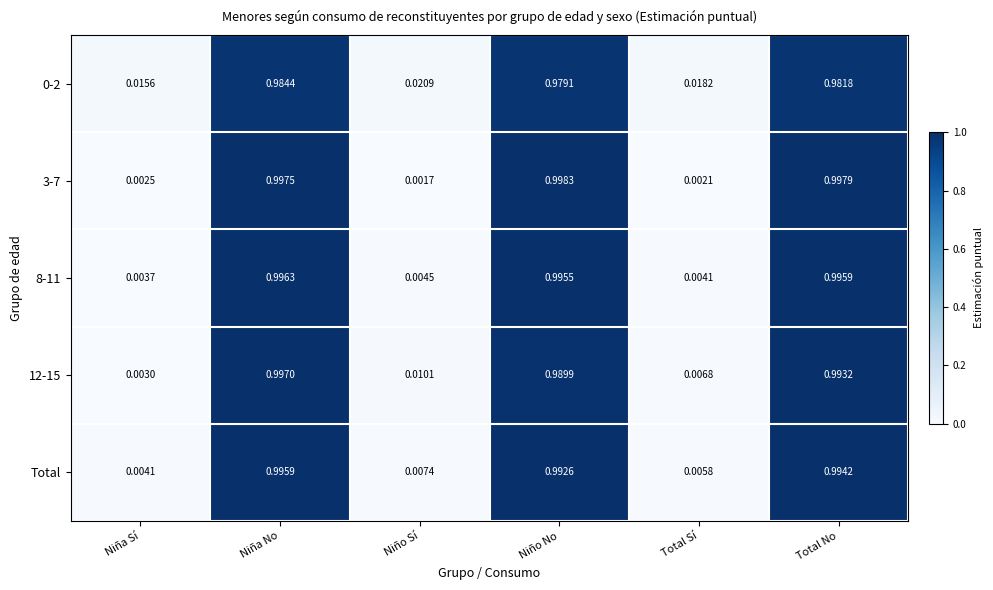

How many categories are shown in the chart?

6